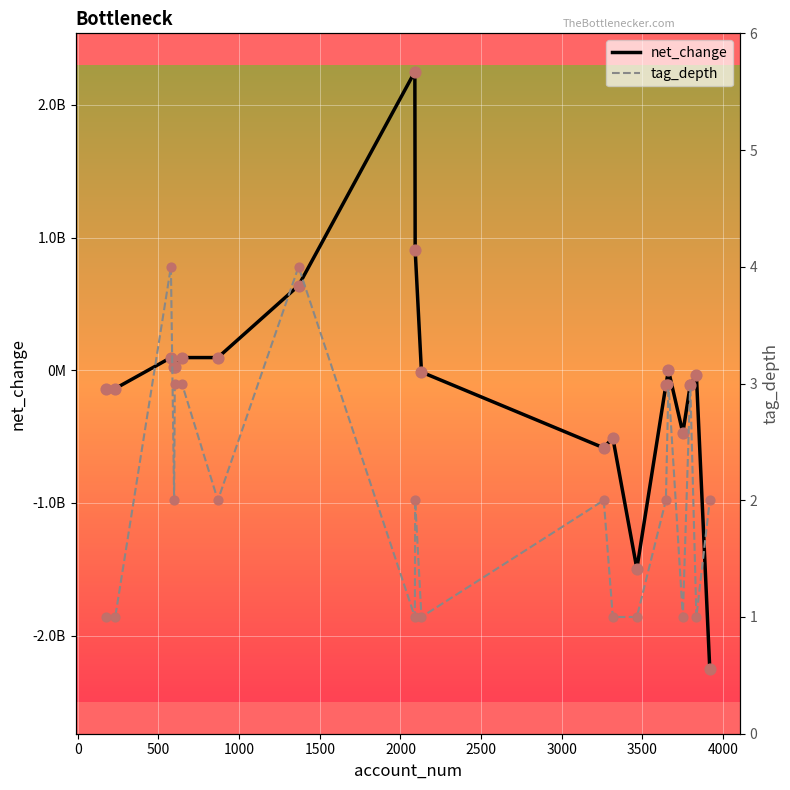

Which series reaches the minimum Y coordinate?

net_change